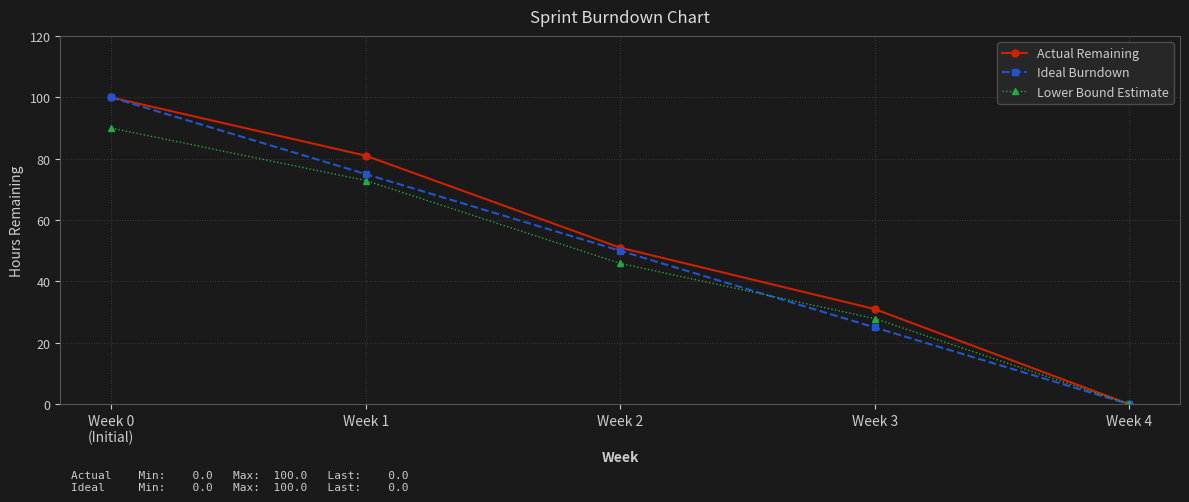

Is it true that Lower Bound Estimate equals 45.9 at Week 2?

True